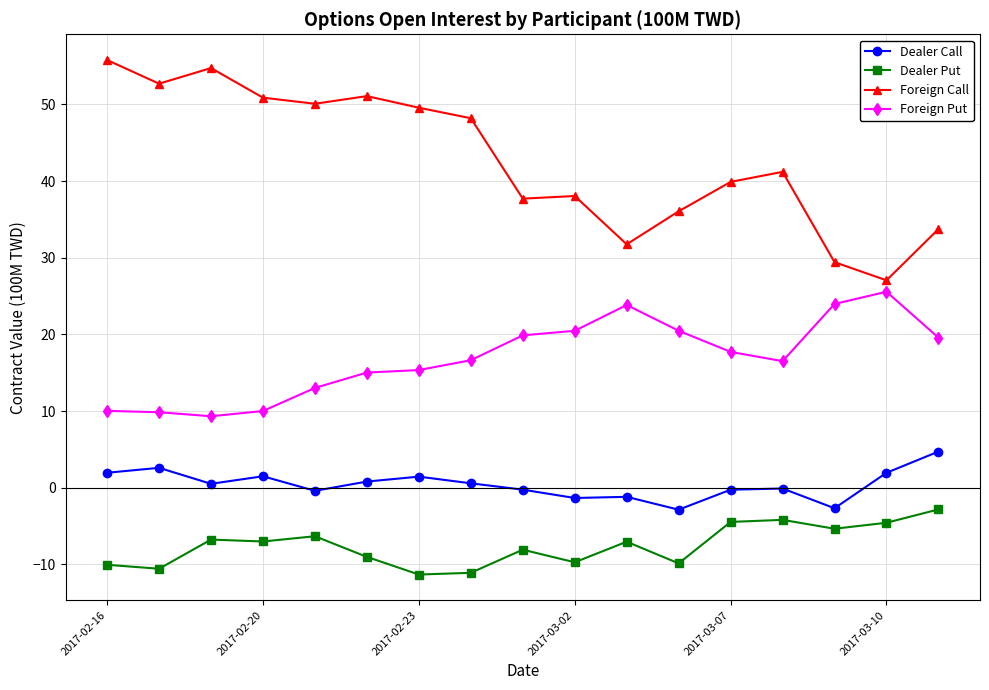

What is the sum of all Foreign Put values?

287.2